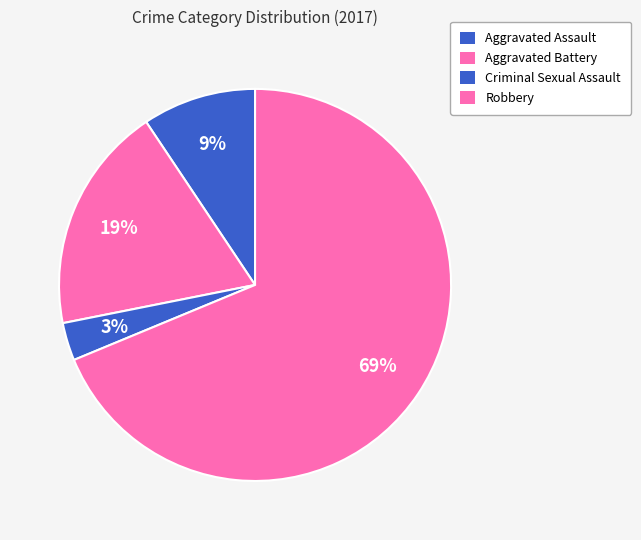

Which has a higher value, Aggravated Battery or Aggravated Assault?

Aggravated Battery